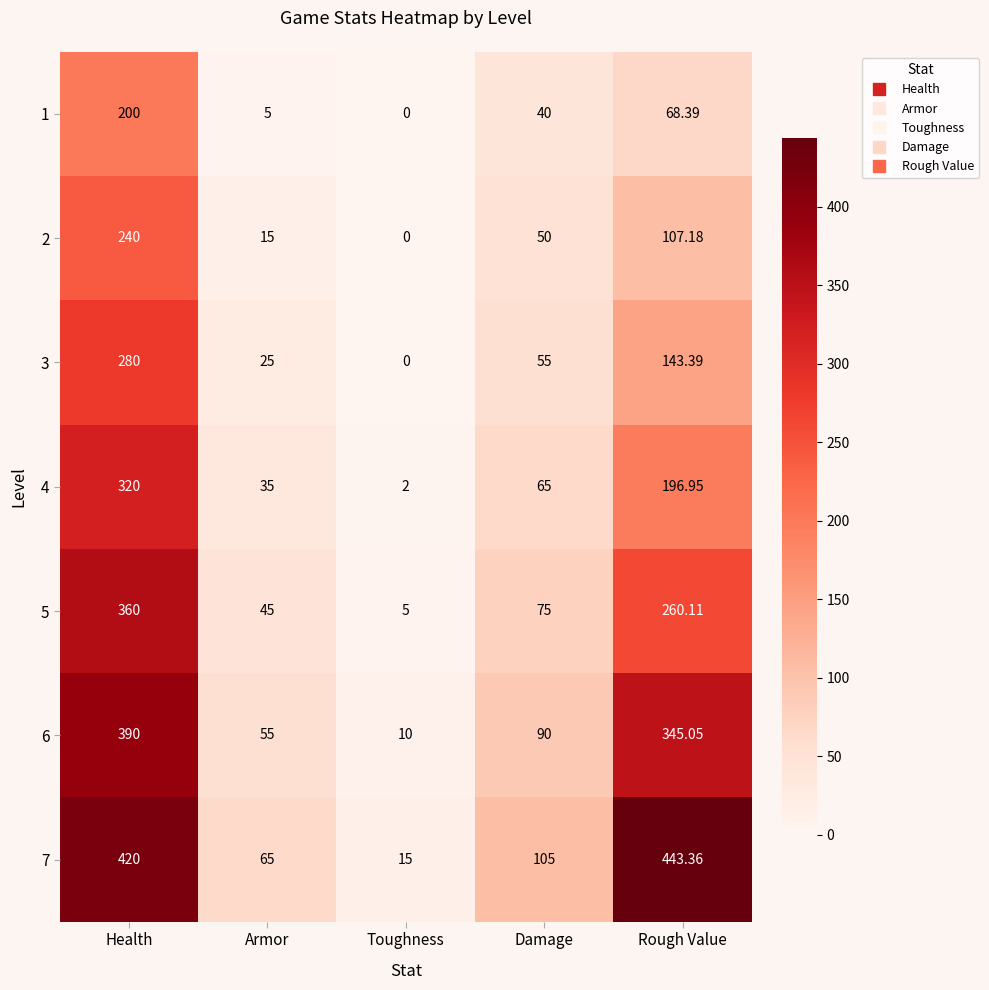

Rank the categories by 1 value from highest to lowest.

Health, Rough Value, Damage, Armor, Toughness